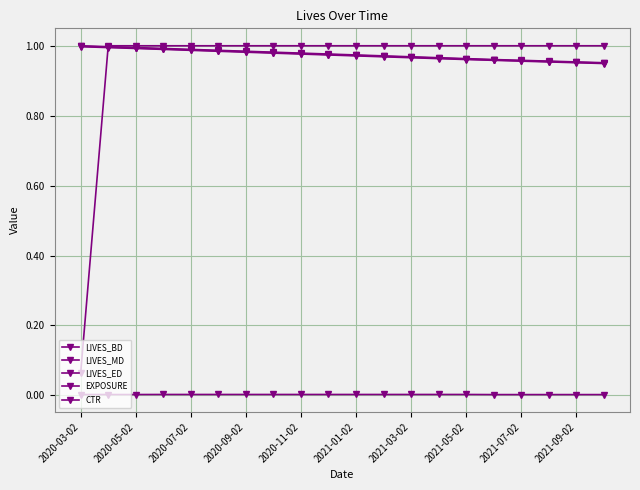

Is this an area chart (filled region under the line)?

No